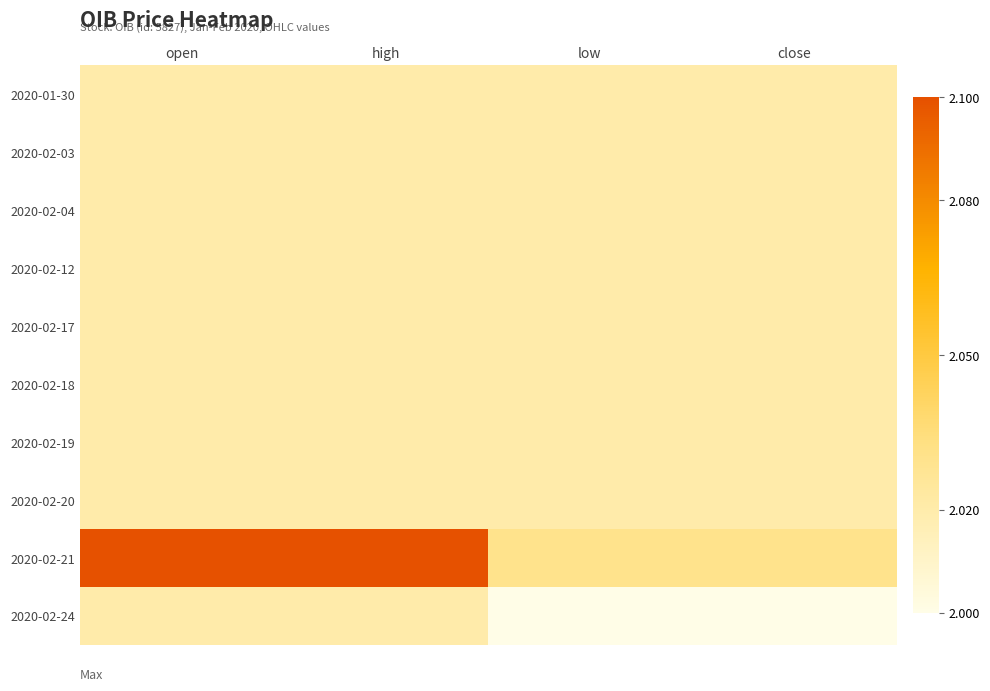

Which label corresponds to the largest value in the chart?

open